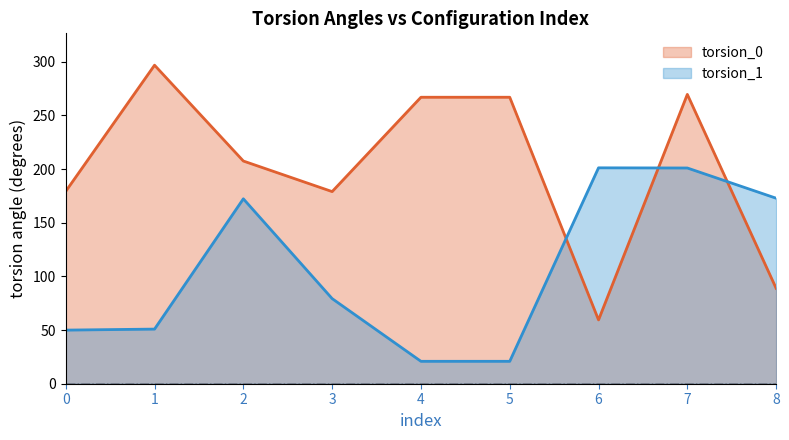

What is the smallest value displayed?

20.9